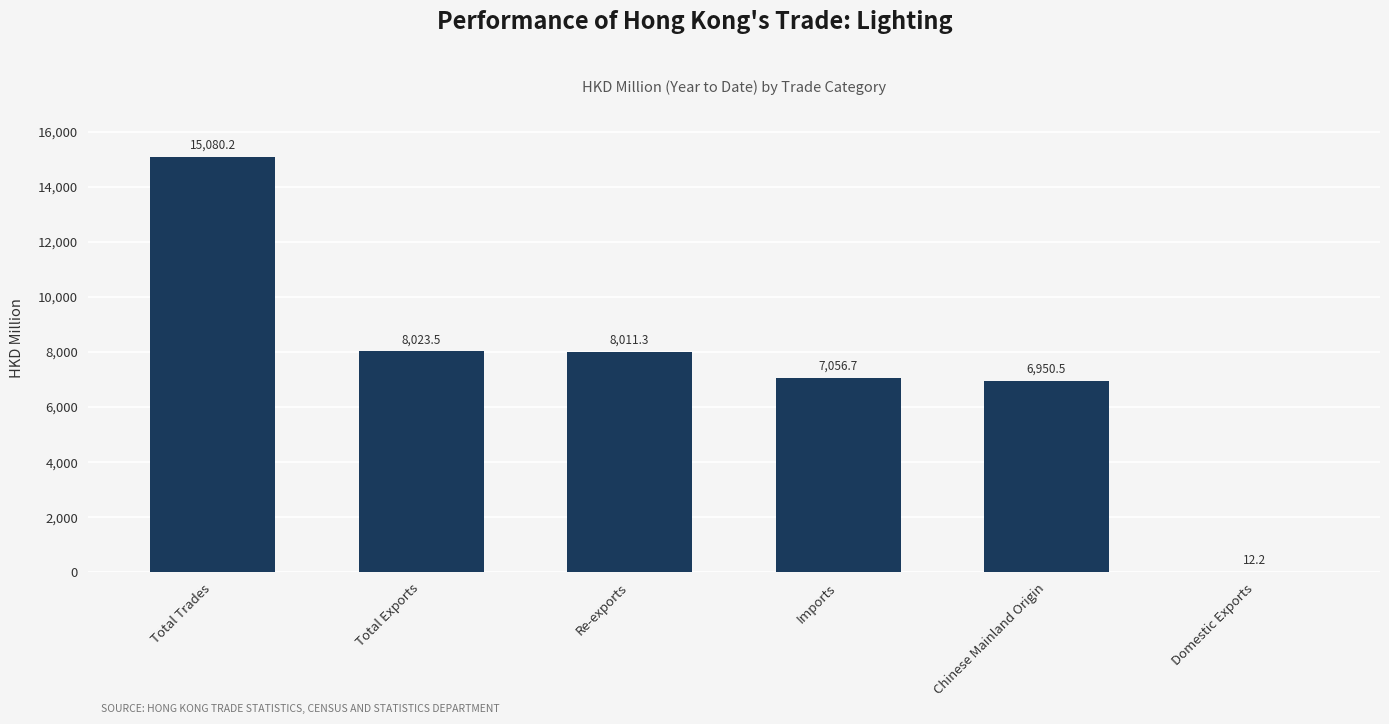

What is the sum of the values at Chinese Mainland Origin and Domestic Exports?

6962.7